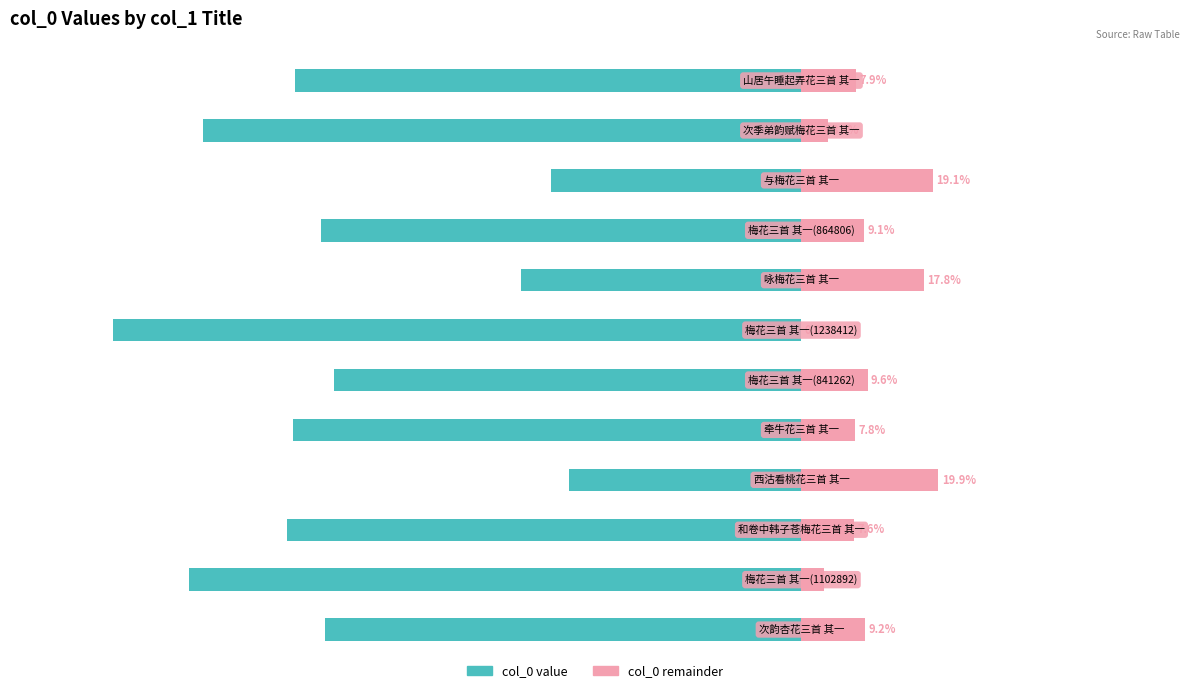

Which has a higher value, 7 or 10?

7